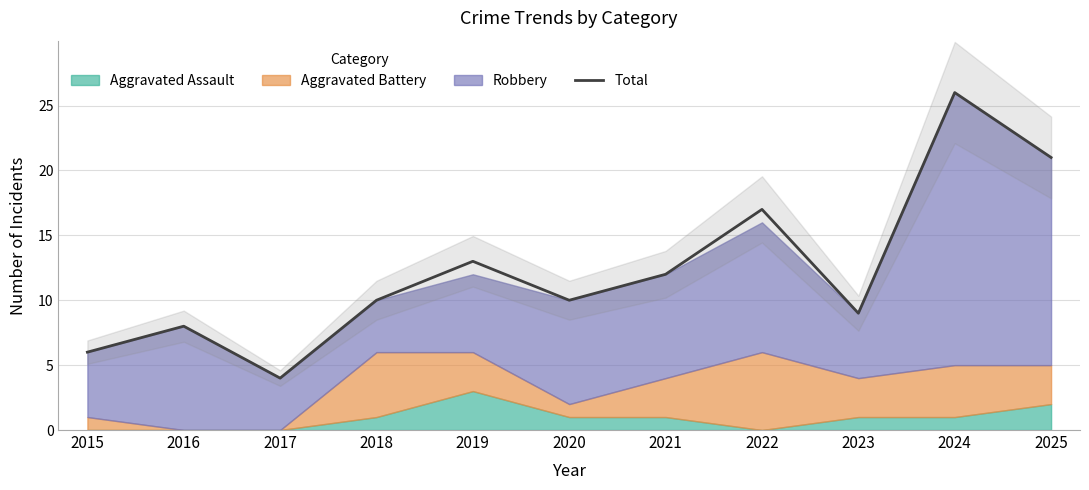

How many data points are above 10?

5